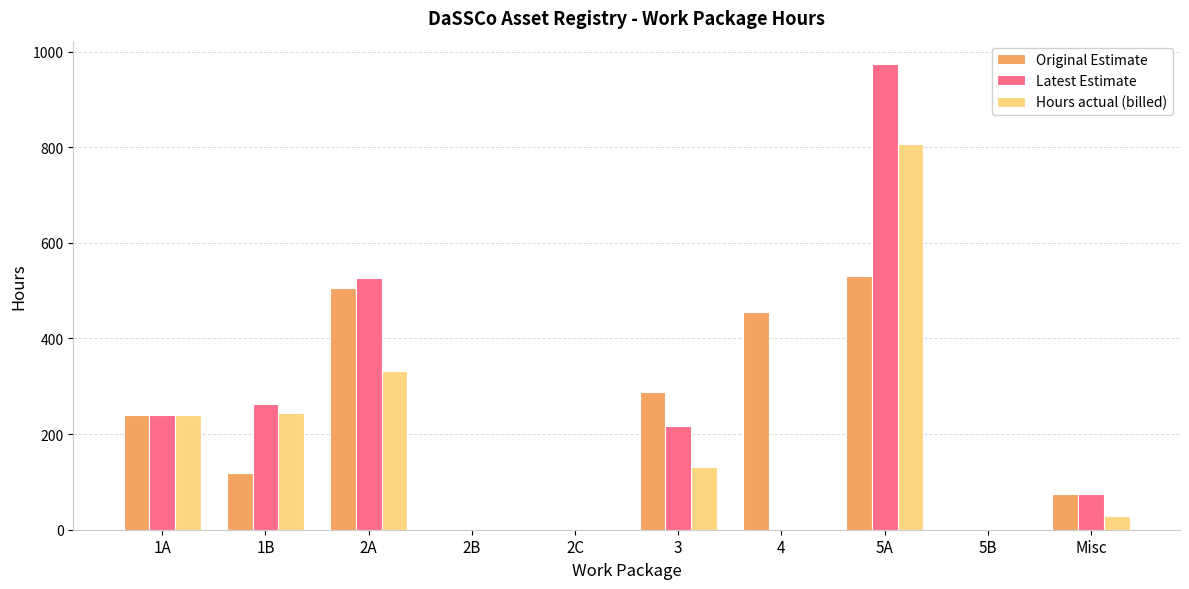

How many distinct data groups are displayed?

3